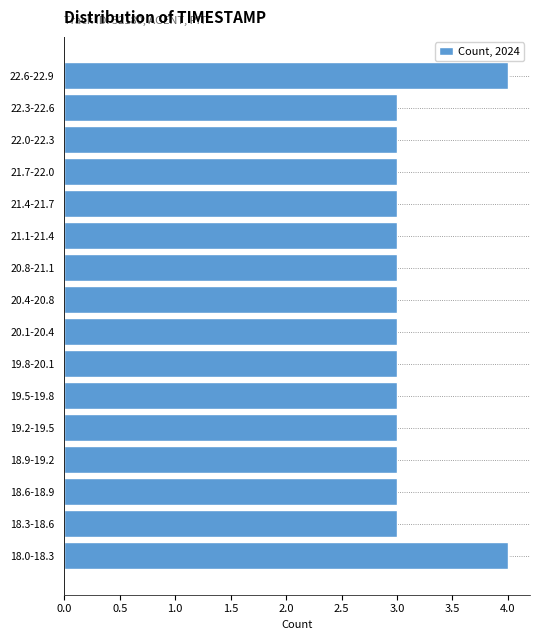

Reading bottom to top, extract all data points from this chart.

4	3	3	3	3	3	3	3	3	3	3	3	3	3	3	4